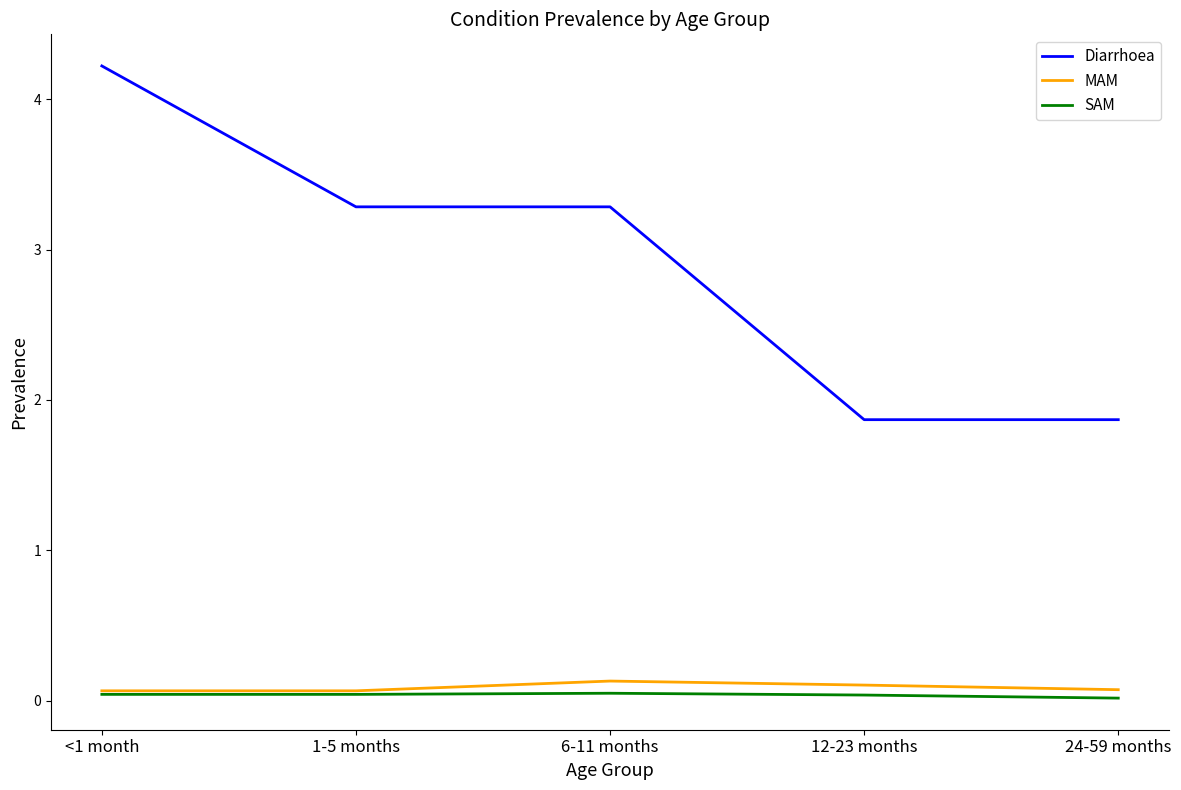

Is the value of SAM at 1-5 months greater than the value of Diarrhoea at 12-23 months?

No